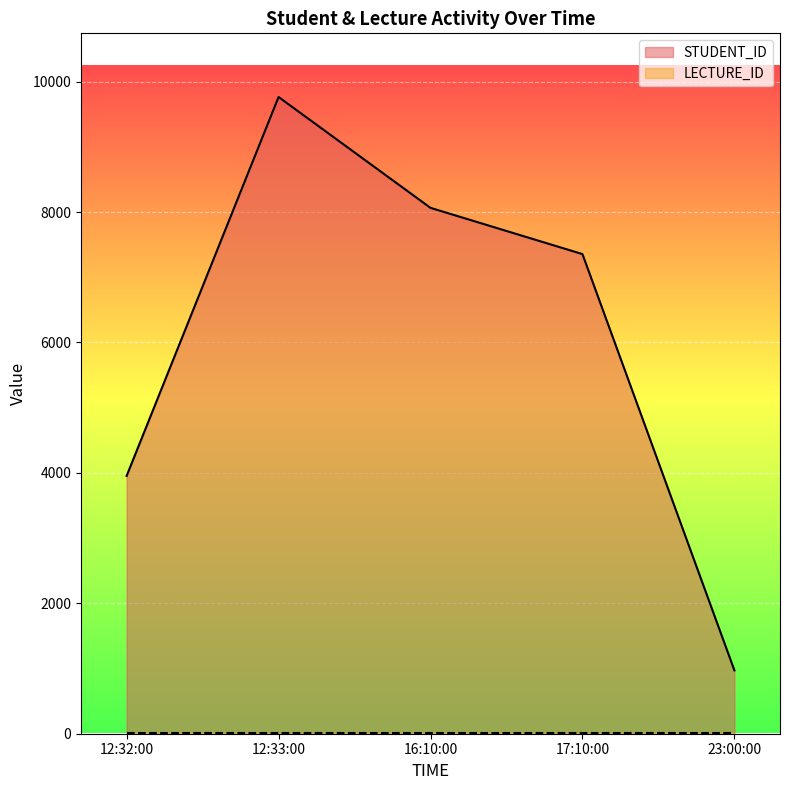

What is the difference between the values at 16:10:00 and 12:33:00?

1700